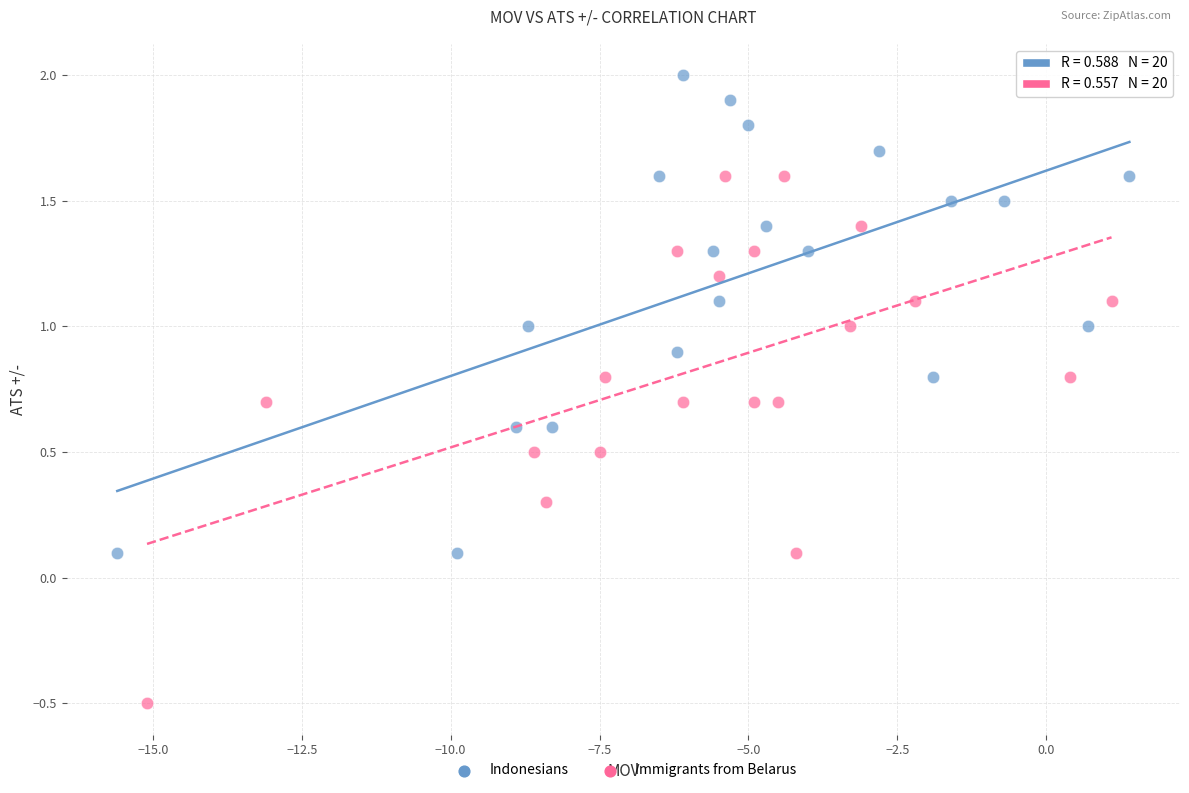

Which series contains the lowest Y value?

Immigrants from Belarus